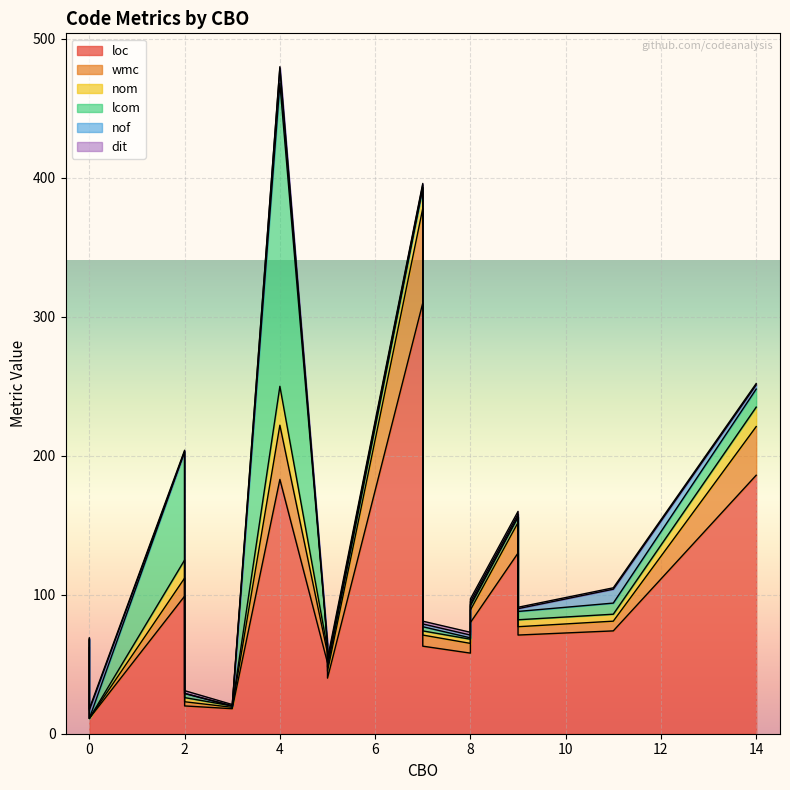

At which label does dit reach its peak?

7